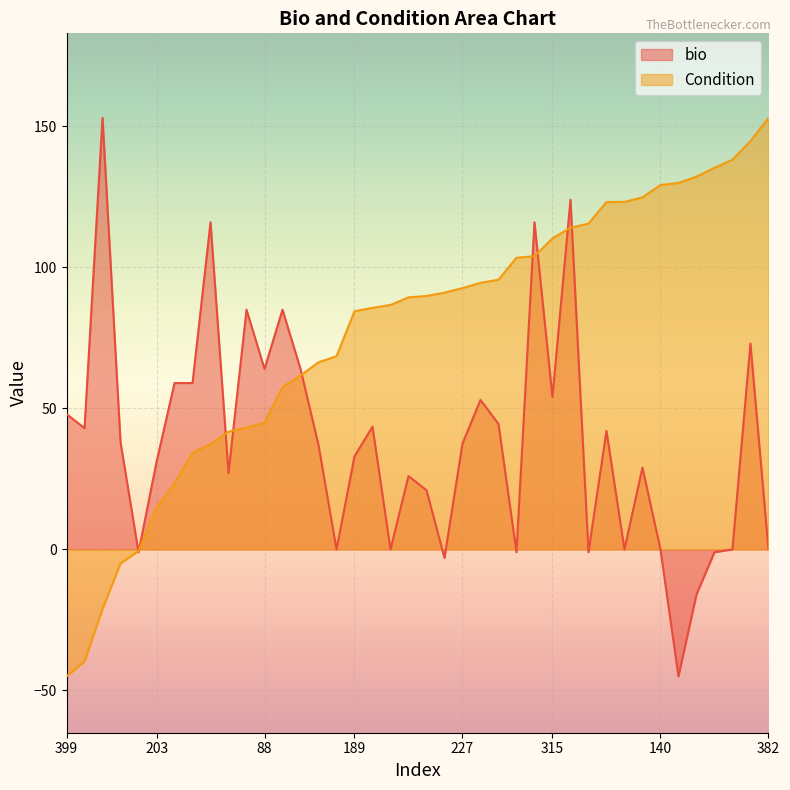

At how many categories does at least one series exceed 16?

39